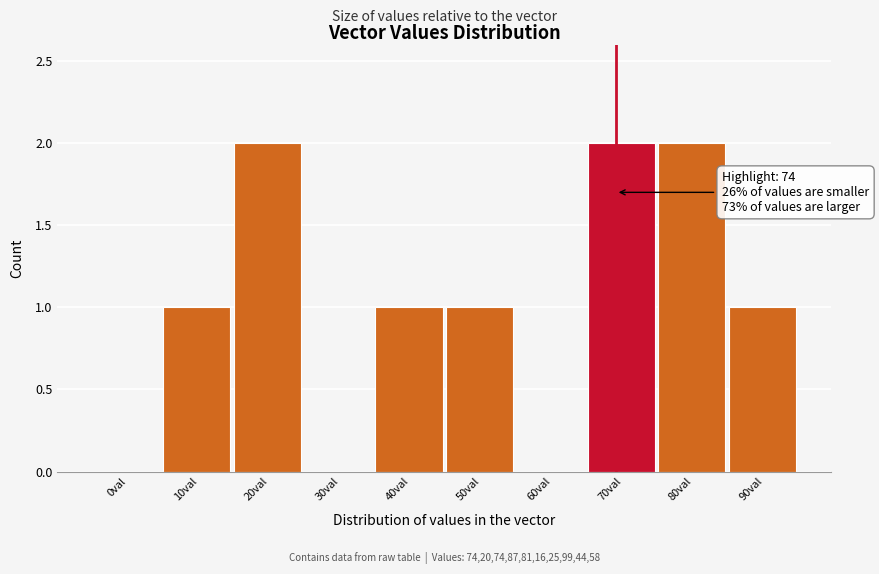

Reading left to right, extract all data points from this chart.

0val=0	10val=1	20val=2	30val=0	40val=1	50val=1	60val=0	70val=2	80val=2	90val=1